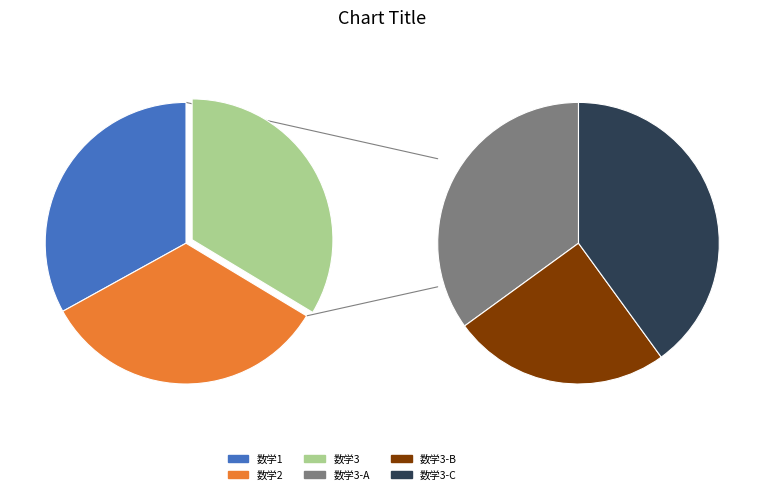

Is it true that 数学1 is 48% of the pie?

False